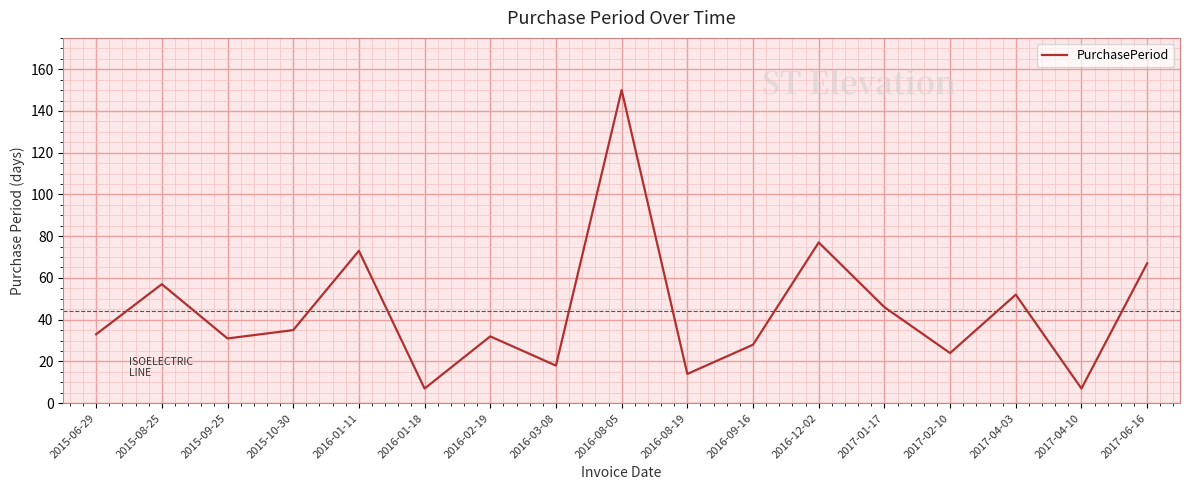

What is the sum of the values at 2017-02-10 and 2017-04-10?

31